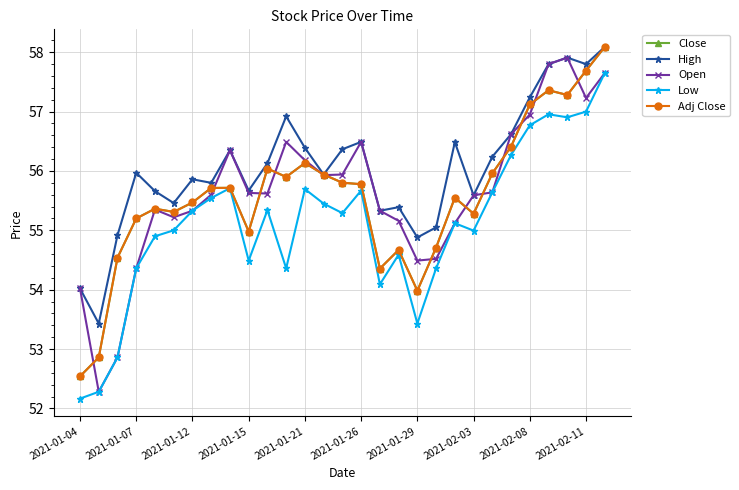

What is the sum of all Low values?

1598.2